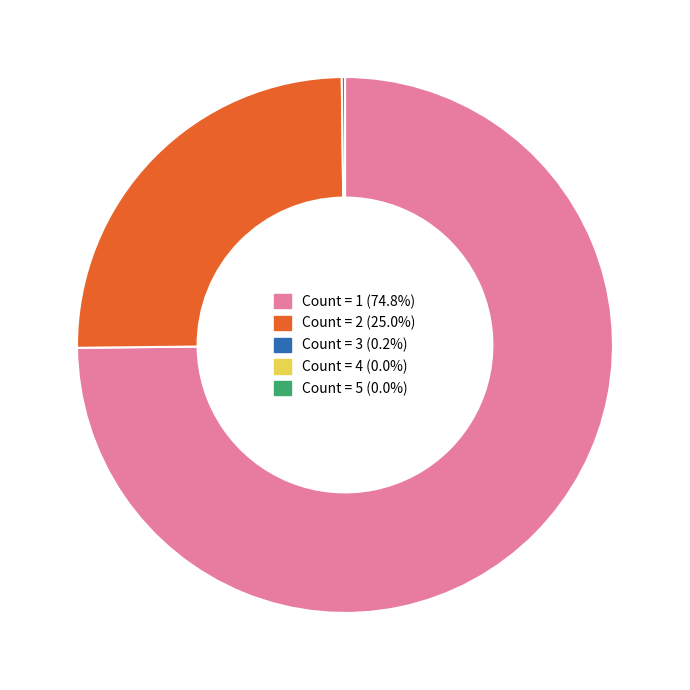

Is there any slice that represents more than half of the pie?

Yes